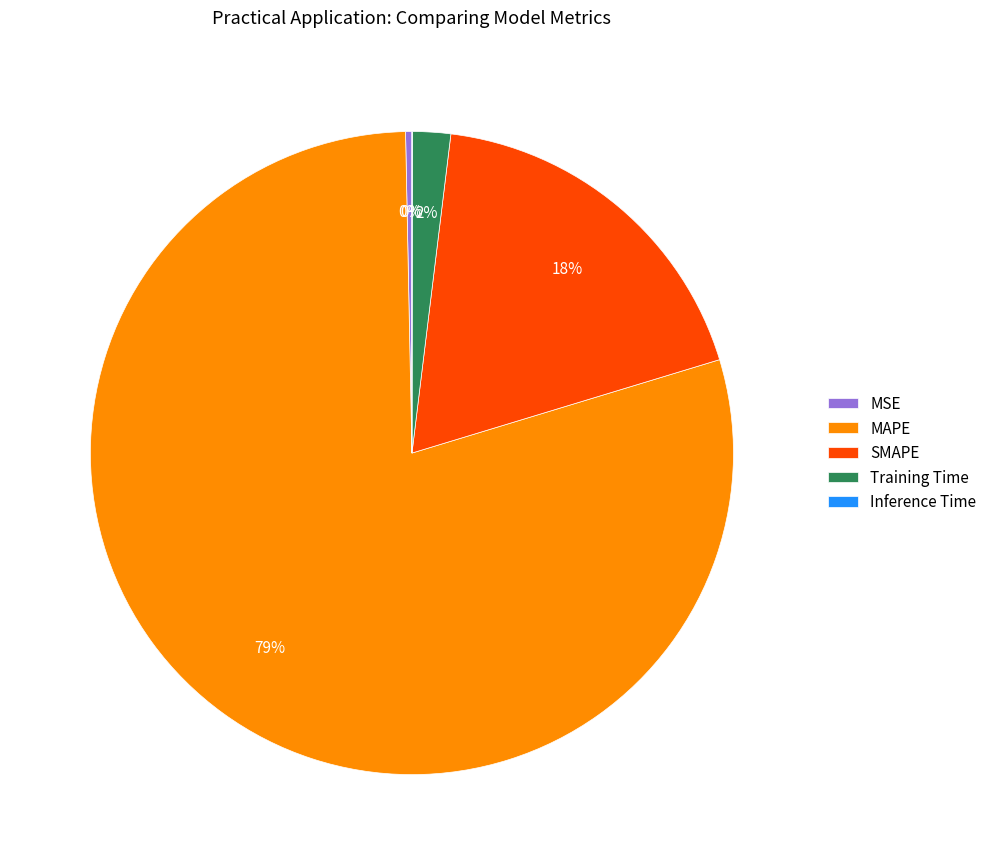

Is MAPE the majority of the pie?

Yes